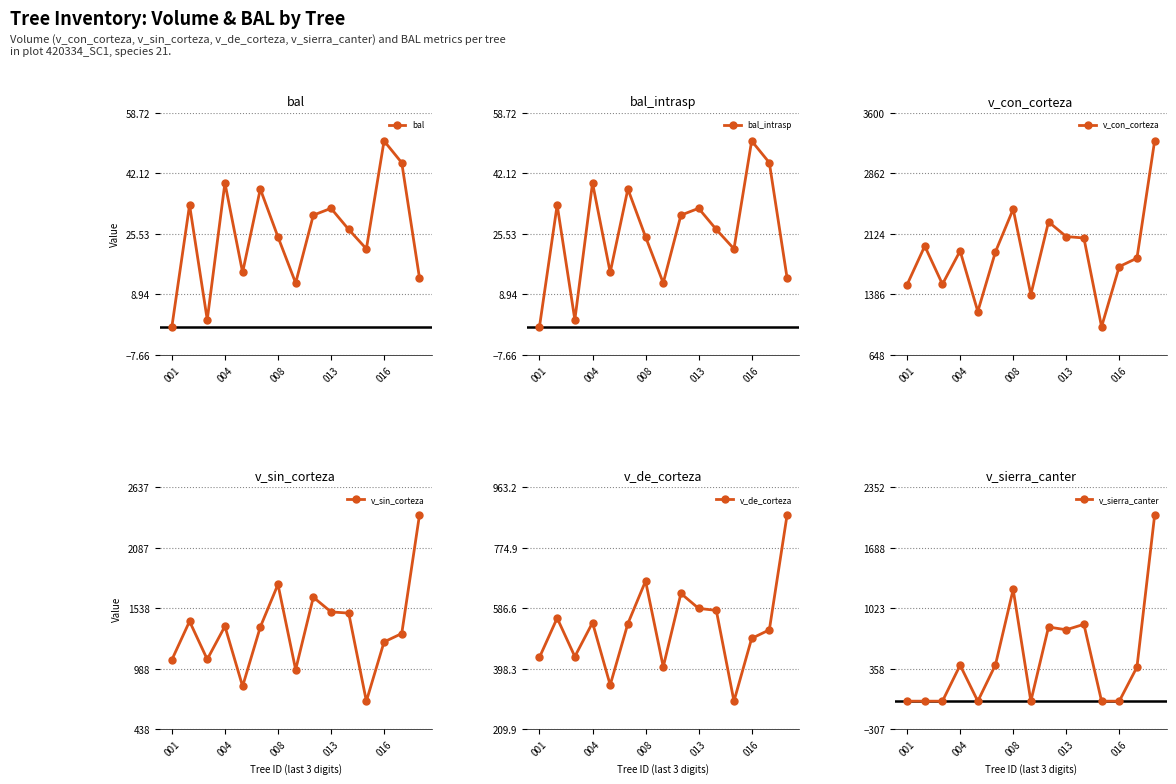

In v_sierra_canter, how many points are higher than both neighbors (excluding endpoints)?

4